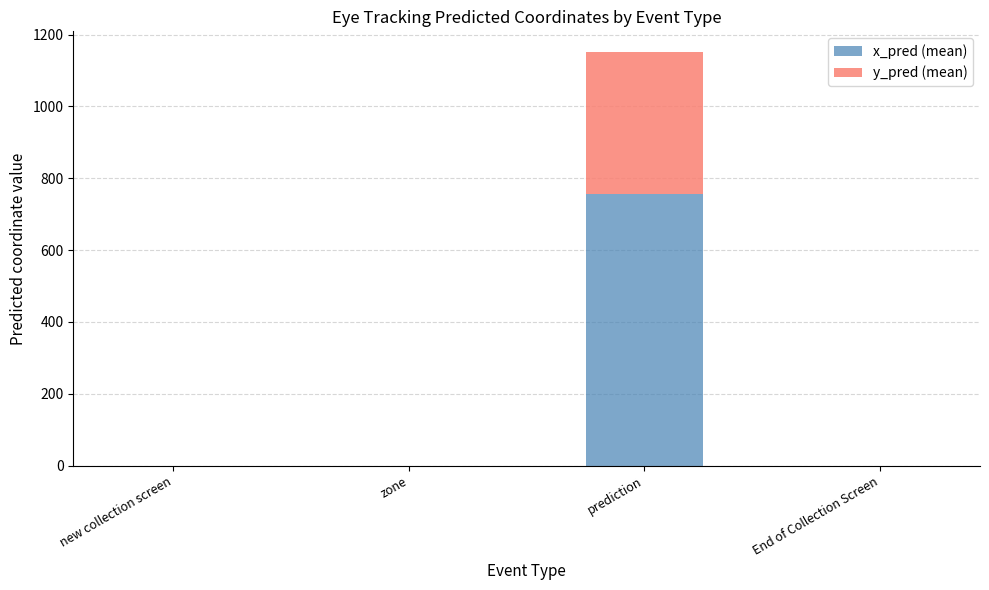

At which category is the sum across all series the highest?

prediction